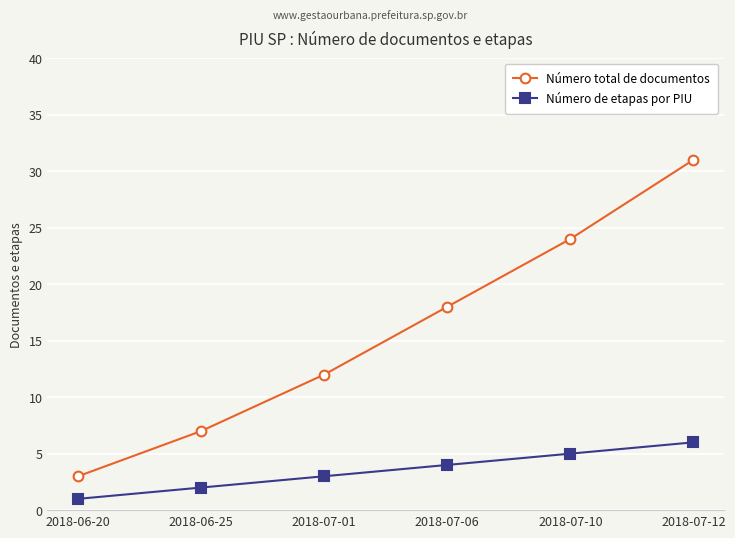

List the labels in order of Número de etapas por PIU value, smallest first.

2018-06-20, 2018-06-25, 2018-07-01, 2018-07-06, 2018-07-10, 2018-07-12